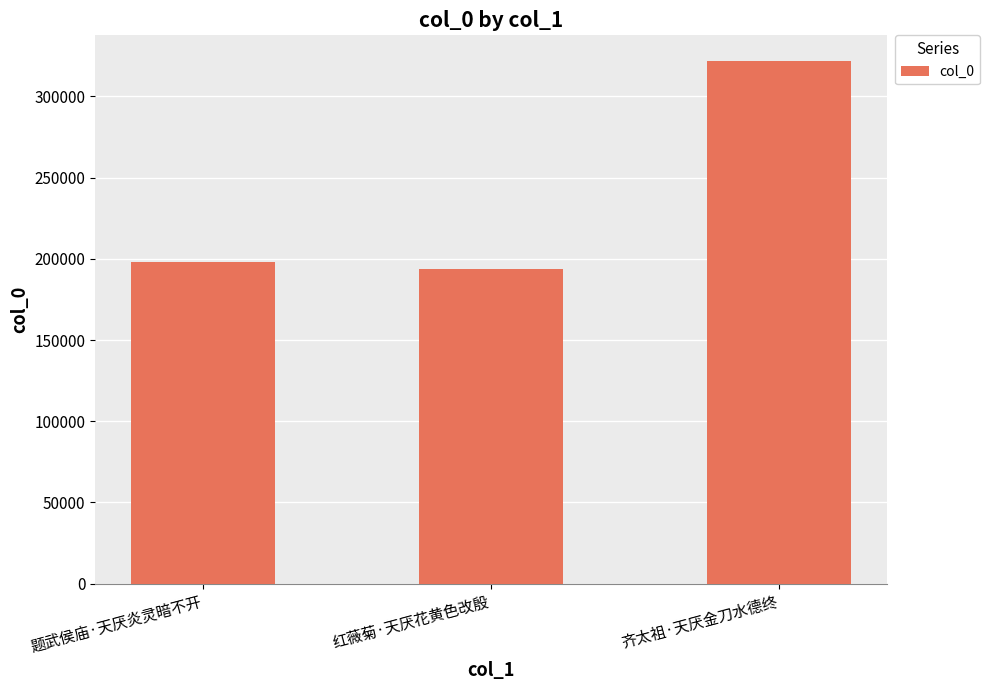

What is the ratio of the value at 题武侯庙·天厌炎灵暗不开 to the value at 红薇菊·天厌花黄色改殷?

1.0